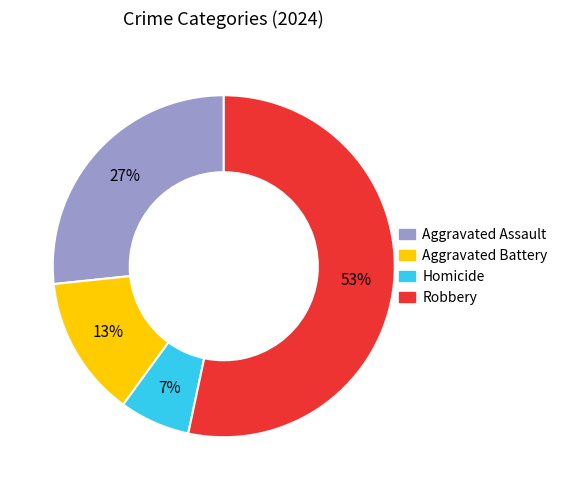

Between Homicide and Robbery, which is larger?

Robbery